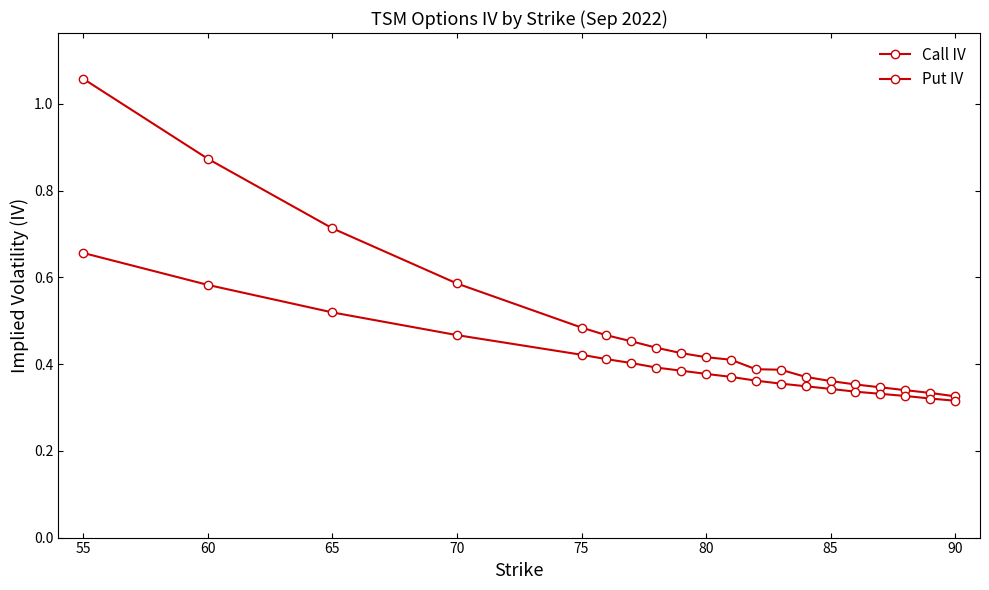

Is this an area chart (filled region under the line)?

No